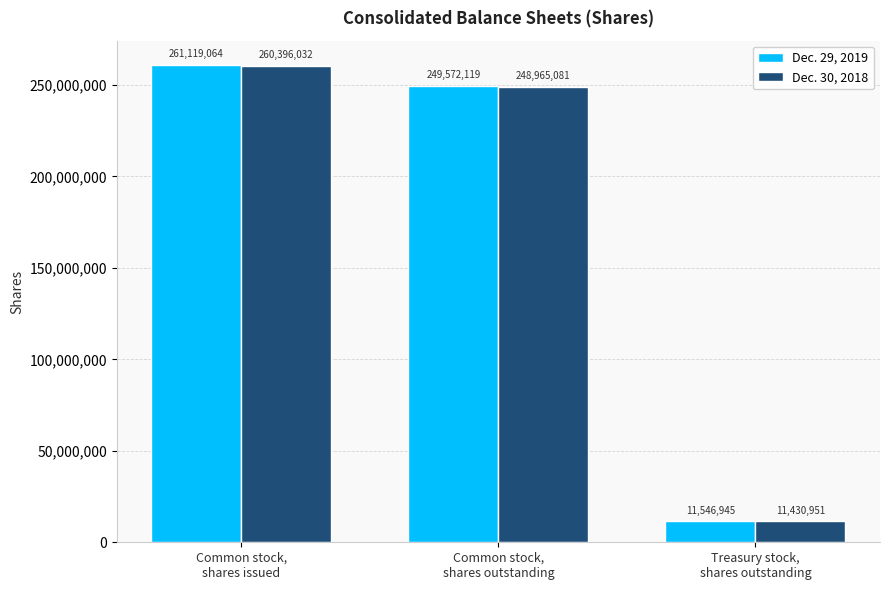

What is the approximate value of Dec. 30, 2018 at Common stock,
shares outstanding?

248965081